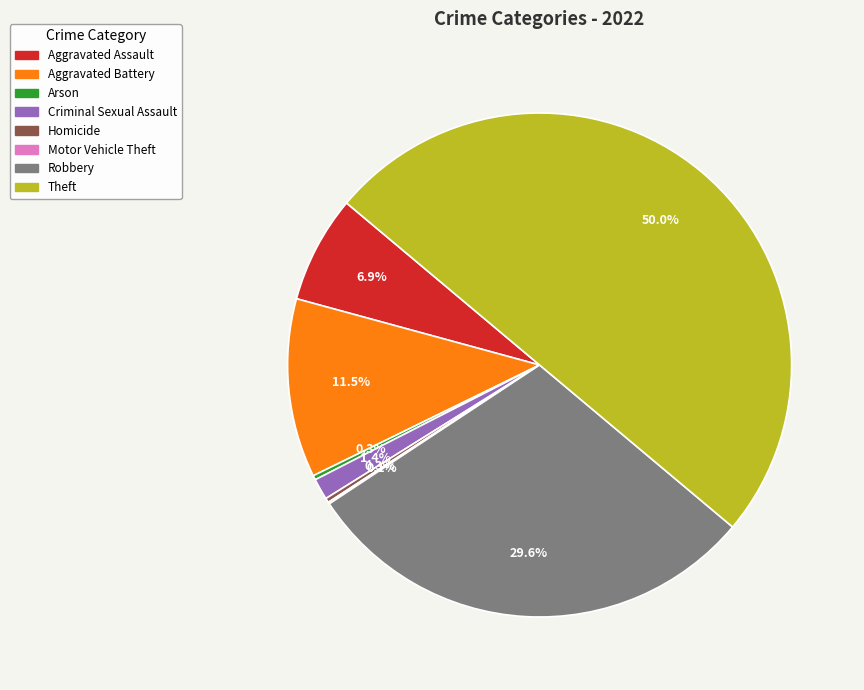

What percentage do Criminal Sexual Assault and Robbery together represent?

31.0%